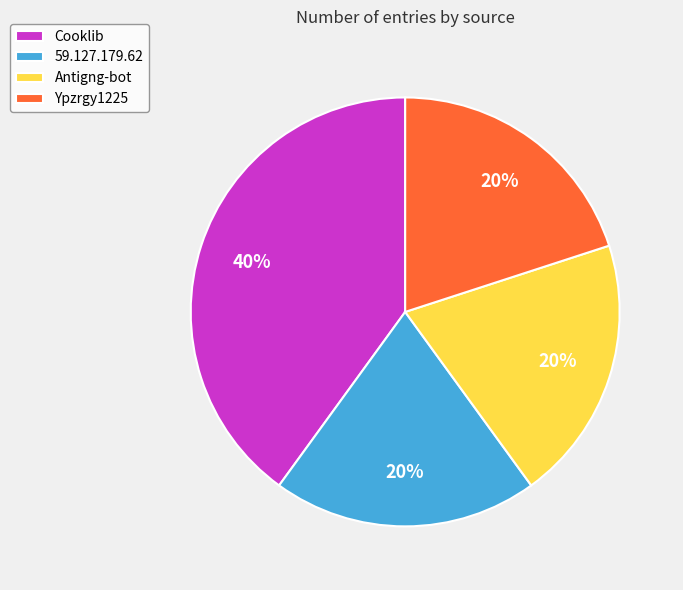

Between Cooklib and 59.127.179.62, which is larger?

Cooklib